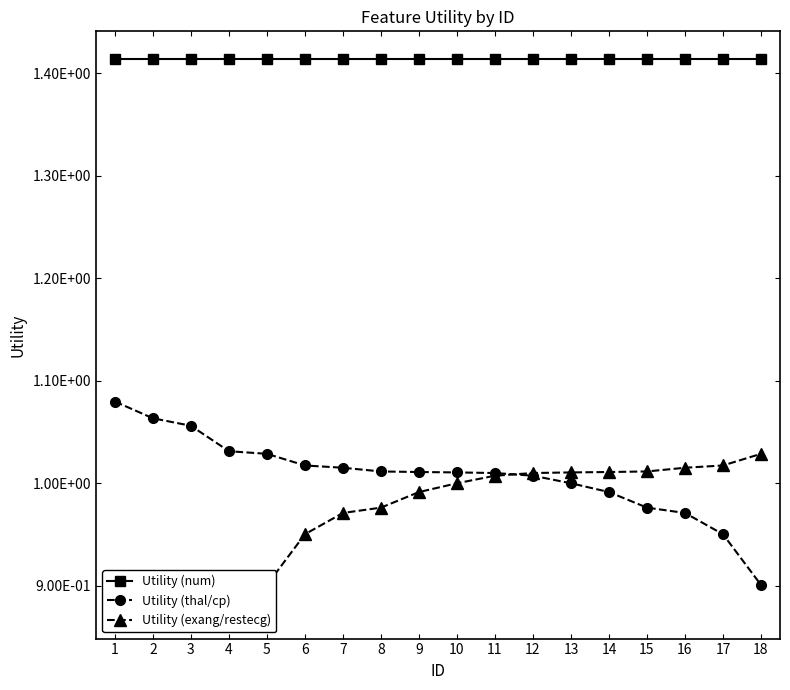

At which category does the chart reach its peak across all series?

1